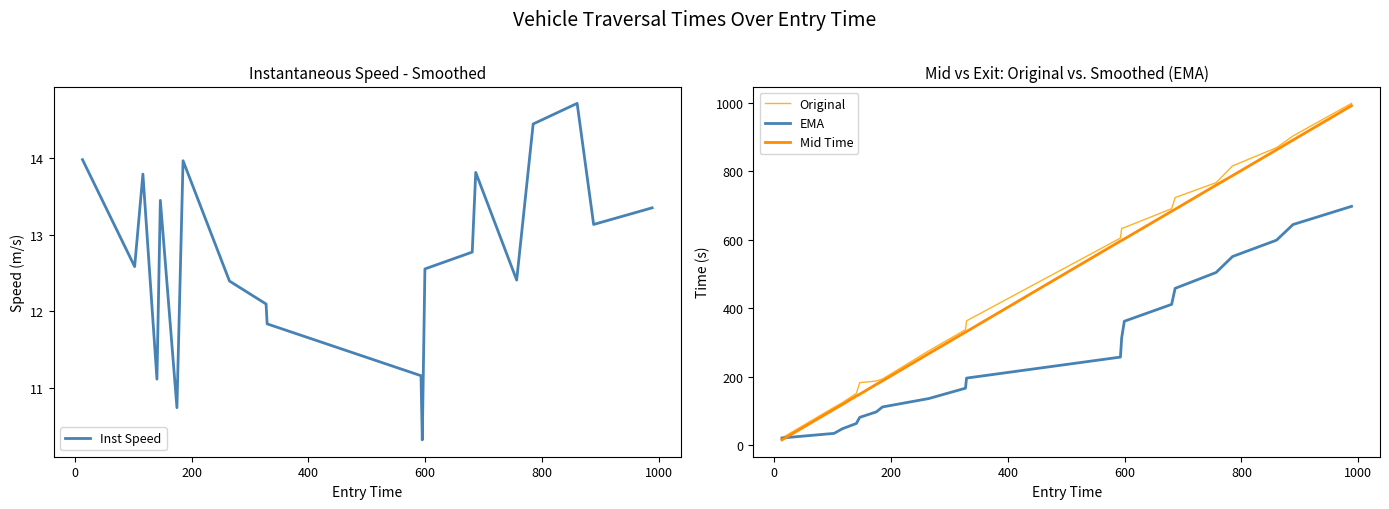

What is the highest value of the Inst Speed series?

14.7